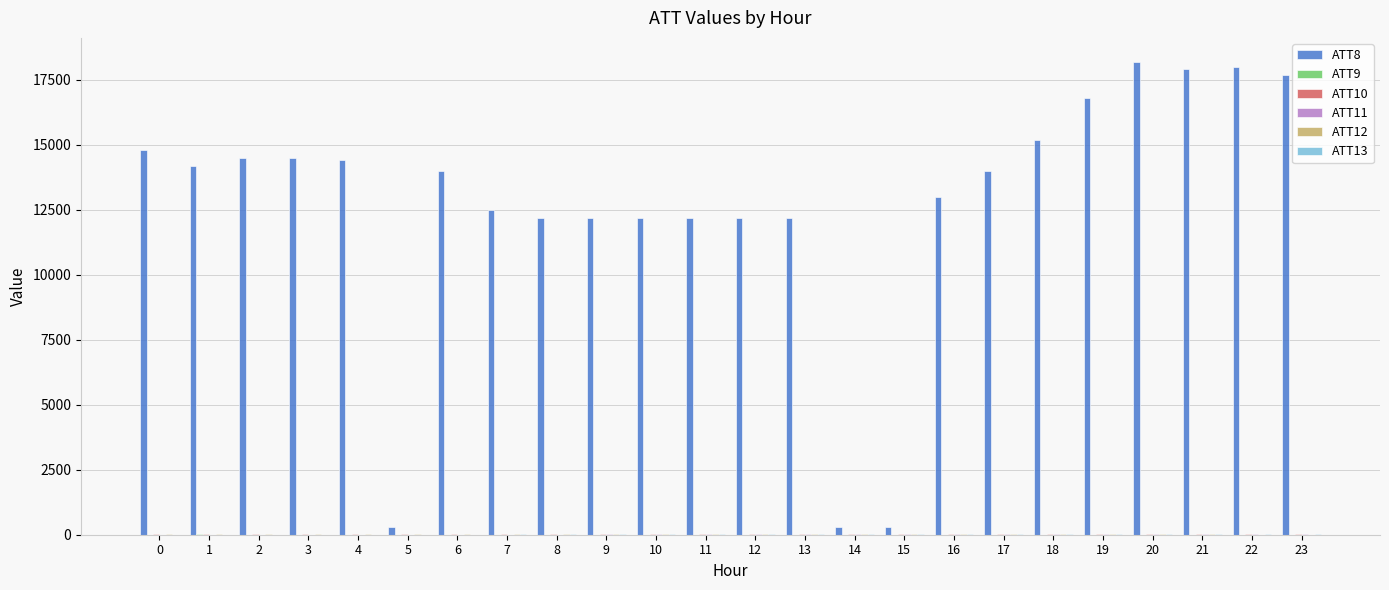

How many groups of bars are there?

24